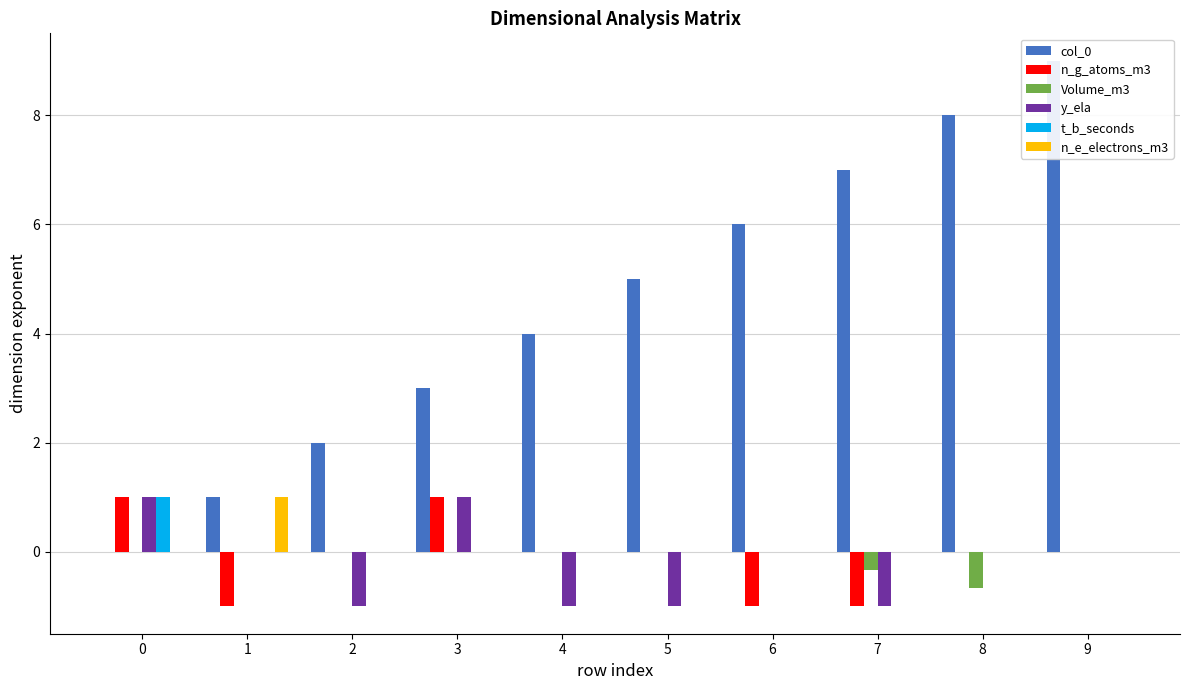

What is the greatest value displayed?

9.0